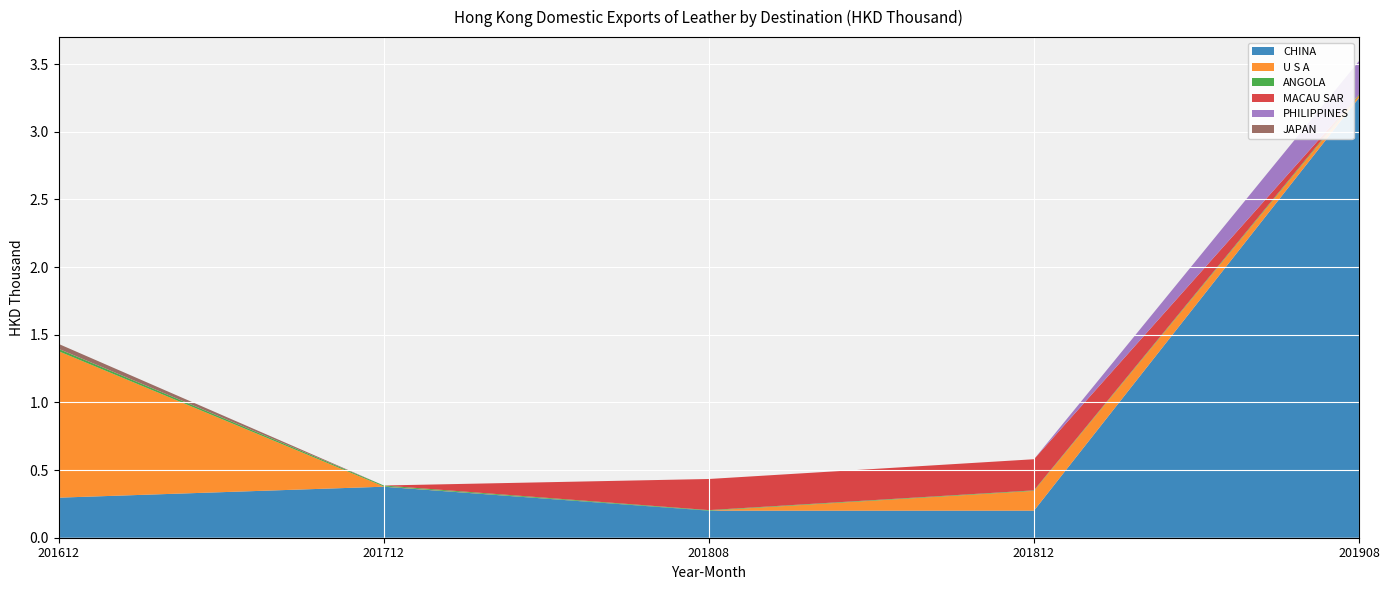

Reading left to right, transcribe all the data shown in this chart.

CHINA: 201612=0.3	201712=0.4	201808=0.2	201812=0.2	201908=3.3
U S A: 201612=1.1	201712=0.0	201808=0.0	201812=0.1	201908=0.0
ANGOLA: 201612=0.0	201712=0.0	201808=0.0	201812=0.0	201908=0.0
MACAU SAR: 201612=0.0	201712=0.0	201808=0.2	201812=0.2	201908=0.0
PHILIPPINES: 201612=0.0	201712=0.0	201808=0.0	201812=0.0	201908=0.2
JAPAN: 201612=0.0	201712=0.0	201808=0.0	201812=0.0	201908=0.0